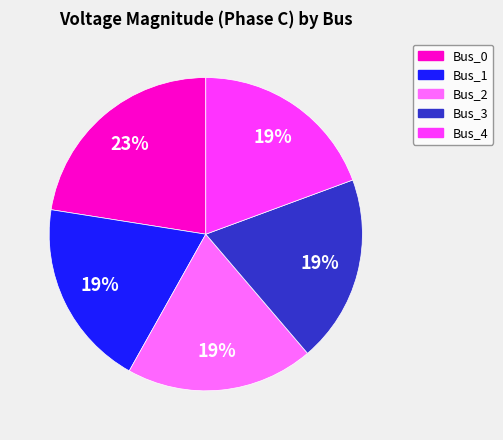

To the nearest percent, what is the average slice percentage?

20%